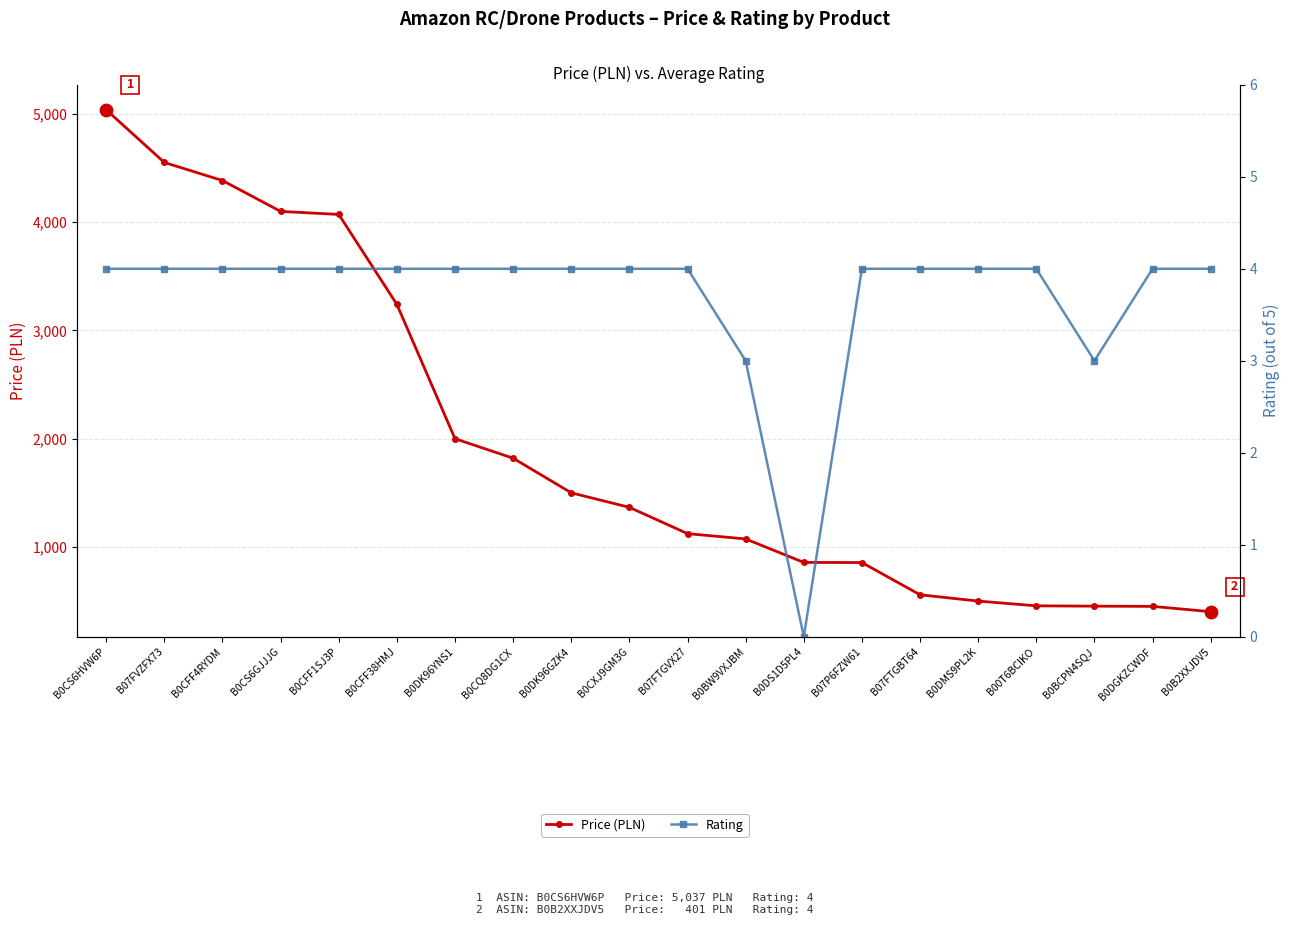

What is the total value across all series at B07FTGBT64?

561